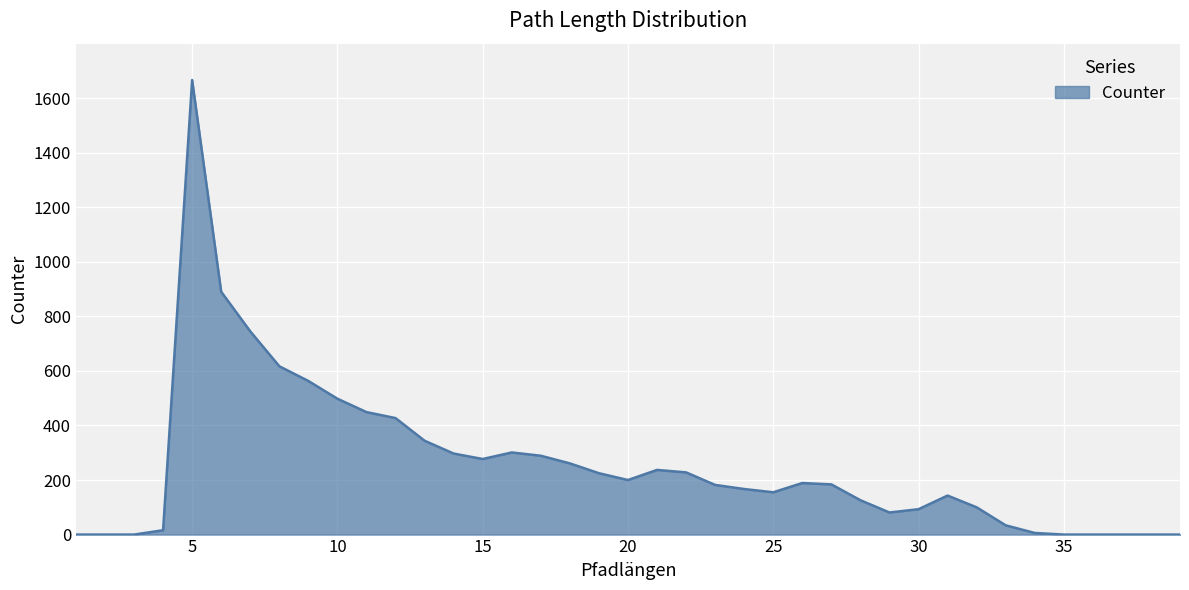

Does the chart display data point markers on the line(s)?

No